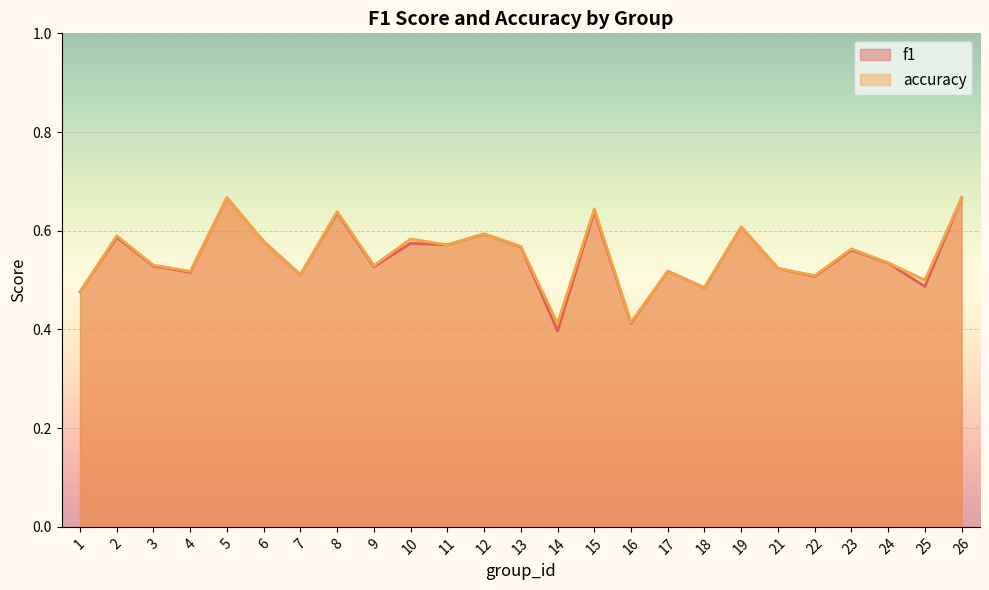

Count the f1 values in the range 0 to 1.

25